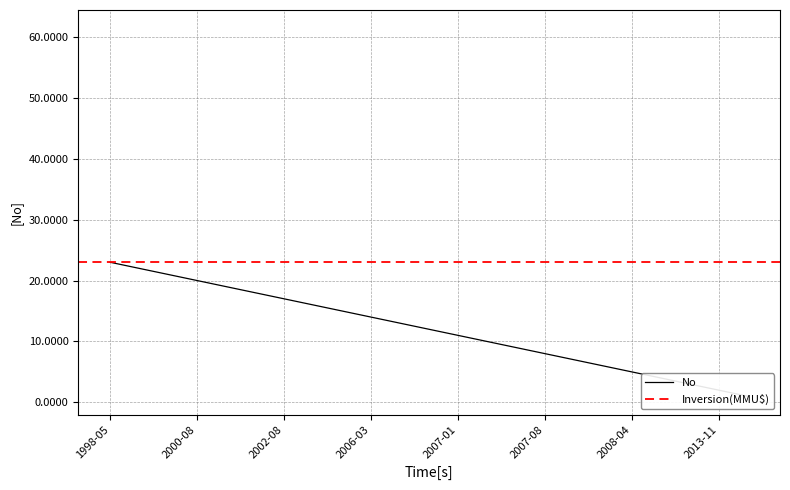

At which label does the data first exceed 12?

1998-05